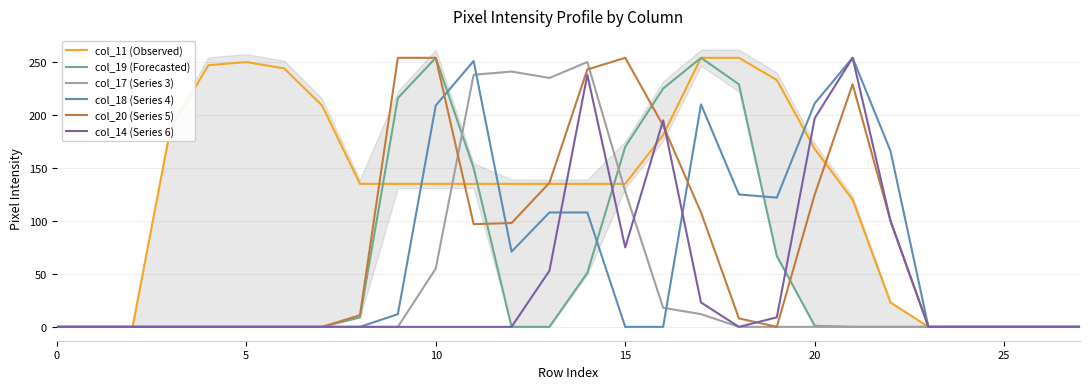

After their last crossing, which series has the higher values: col_14 (Series 6) or col_18 (Series 4)?

col_18 (Series 4)